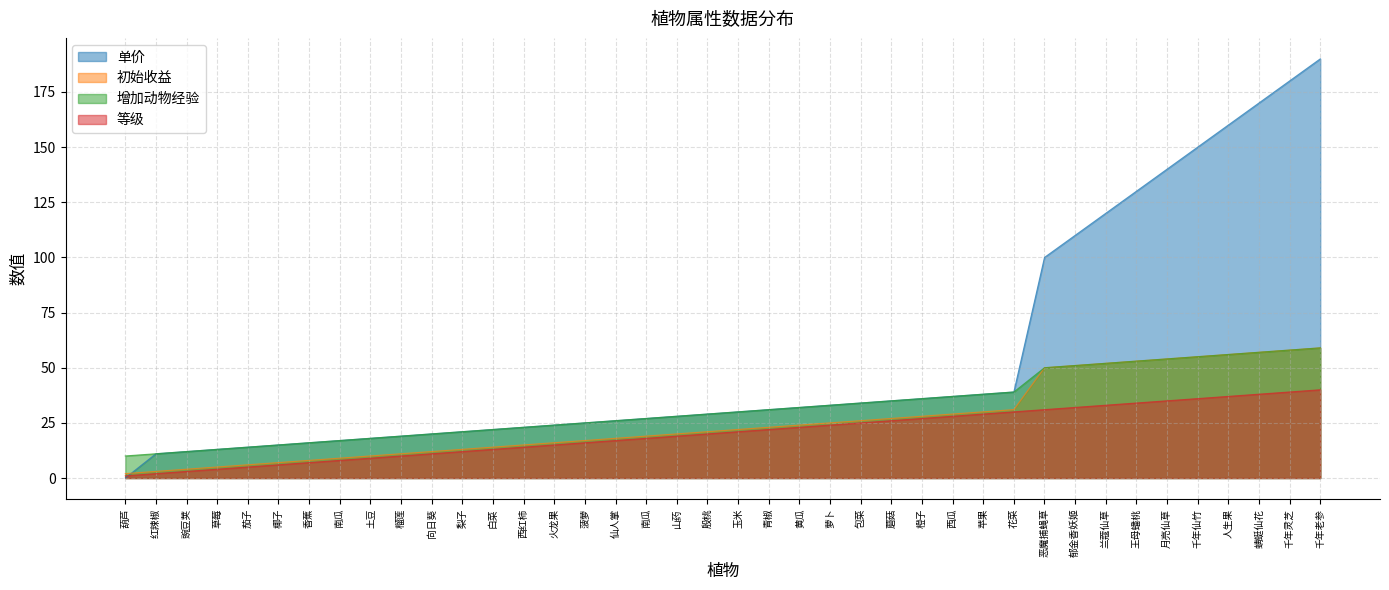

How many data points in 初始收益 are above 22?

19